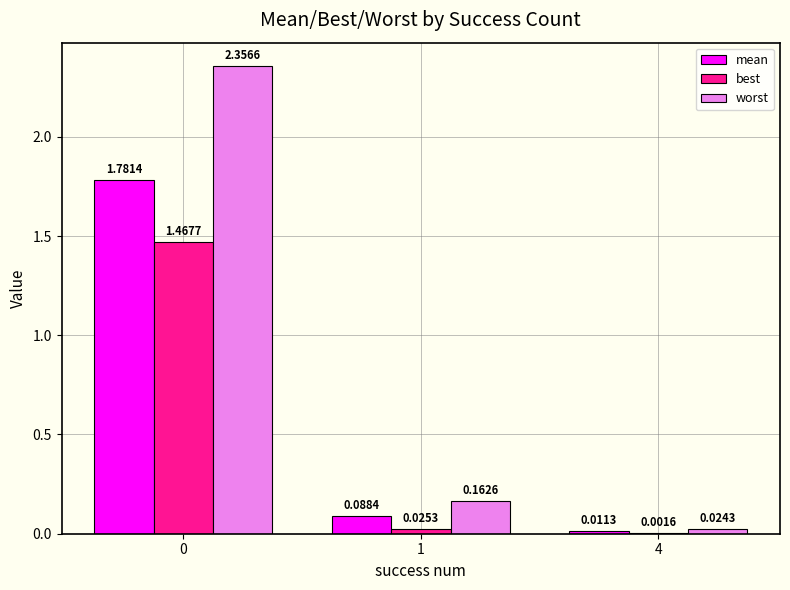

Between 0 and 4, which series saw the biggest shift?

worst